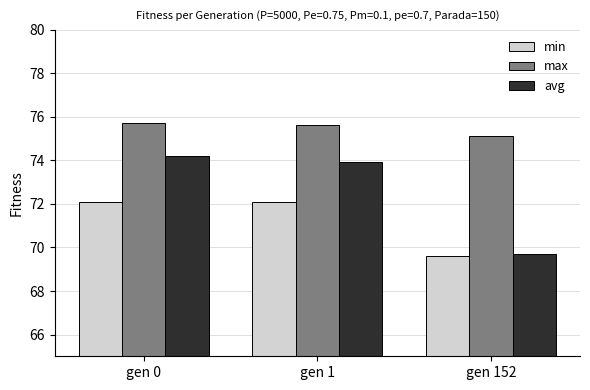

Which label corresponds to the smallest value in the chart?

gen 152